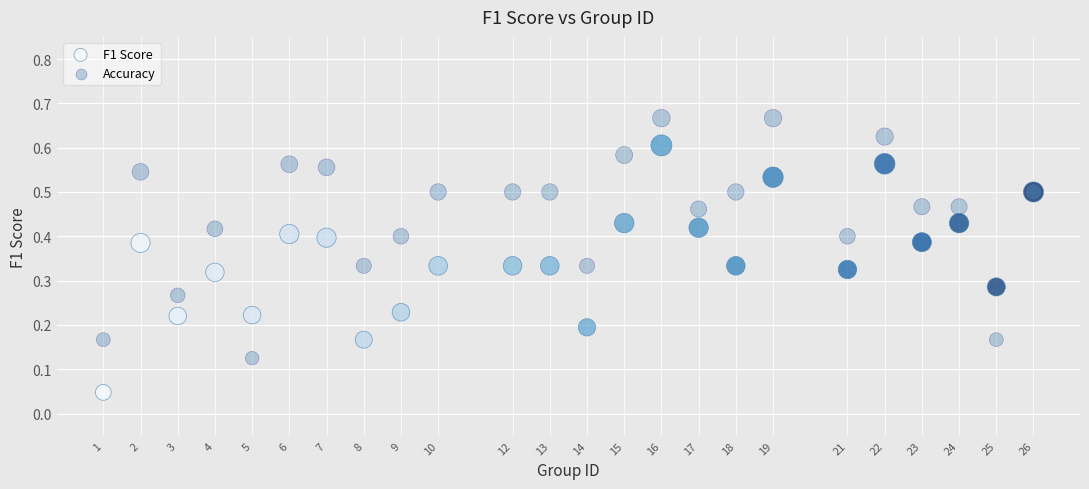

Which series has the widest spread of Y values?

F1 Score